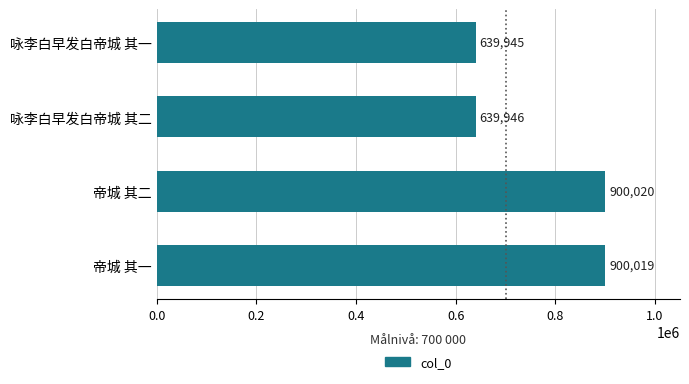

What is the ratio of the value at 帝城 其一 to the value at 帝城 其二?

1.0